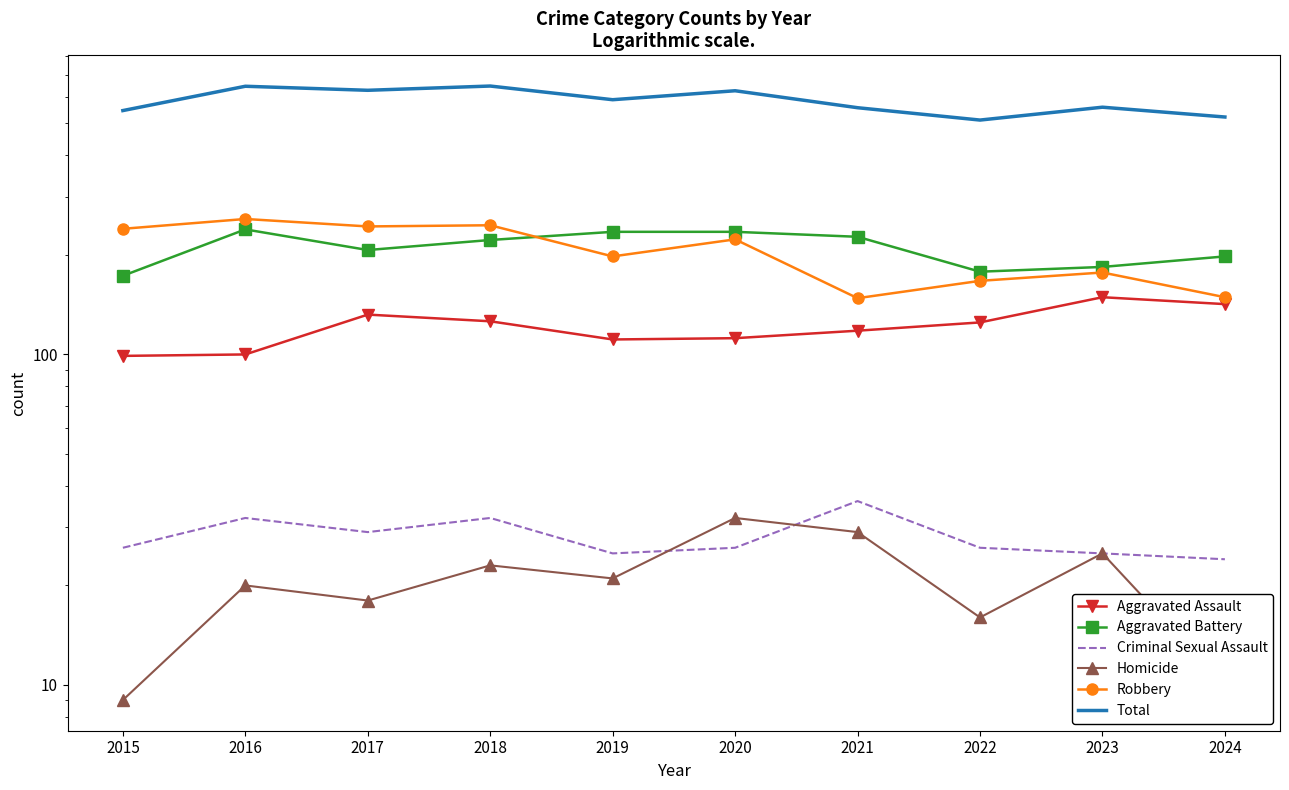

Where is the first local minimum for Robbery?

2017